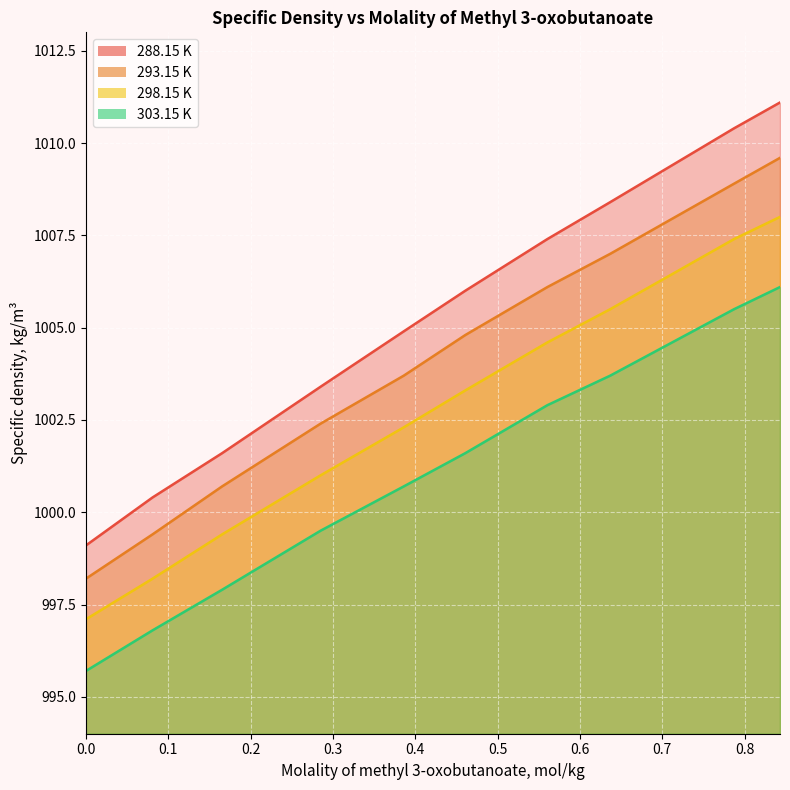

What is the difference between the maximum and second lowest values in the 303.15 K series?

9.3